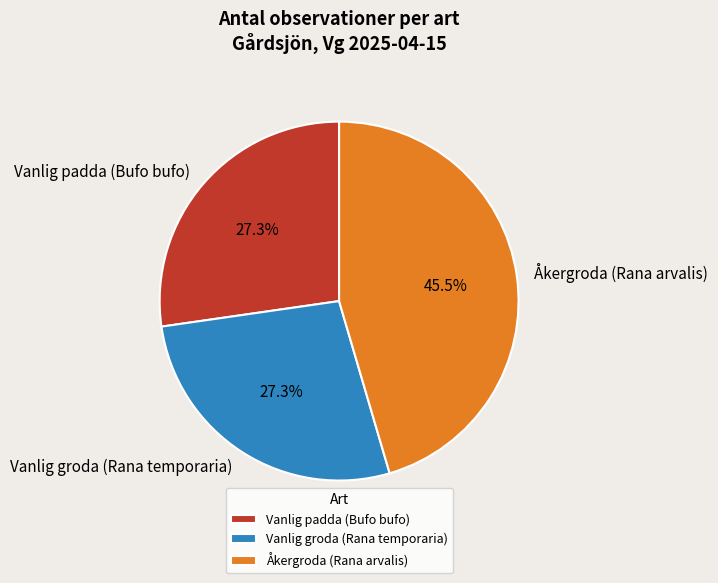

Is there a majority slice in this chart?

No